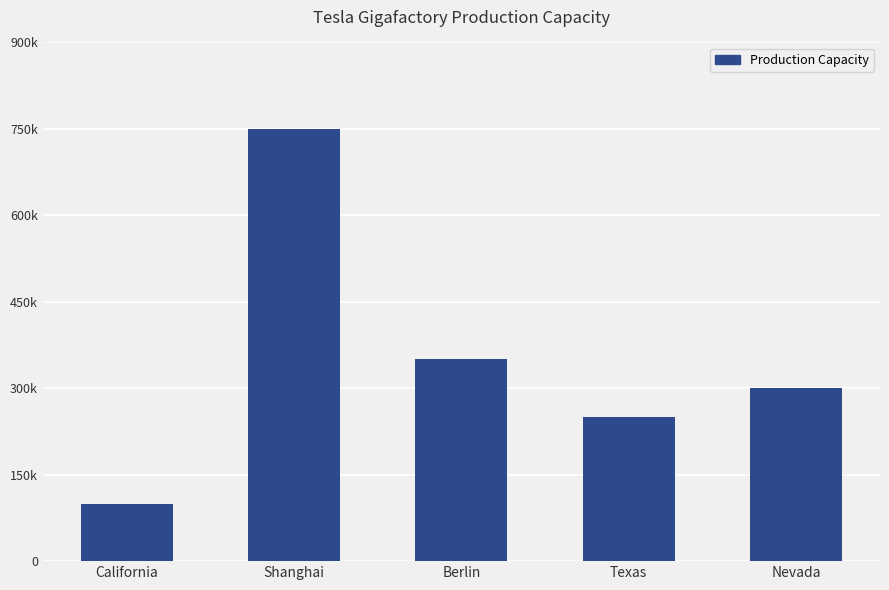

List the labels in order of value, largest first.

Shanghai, Berlin, Nevada, Texas, California